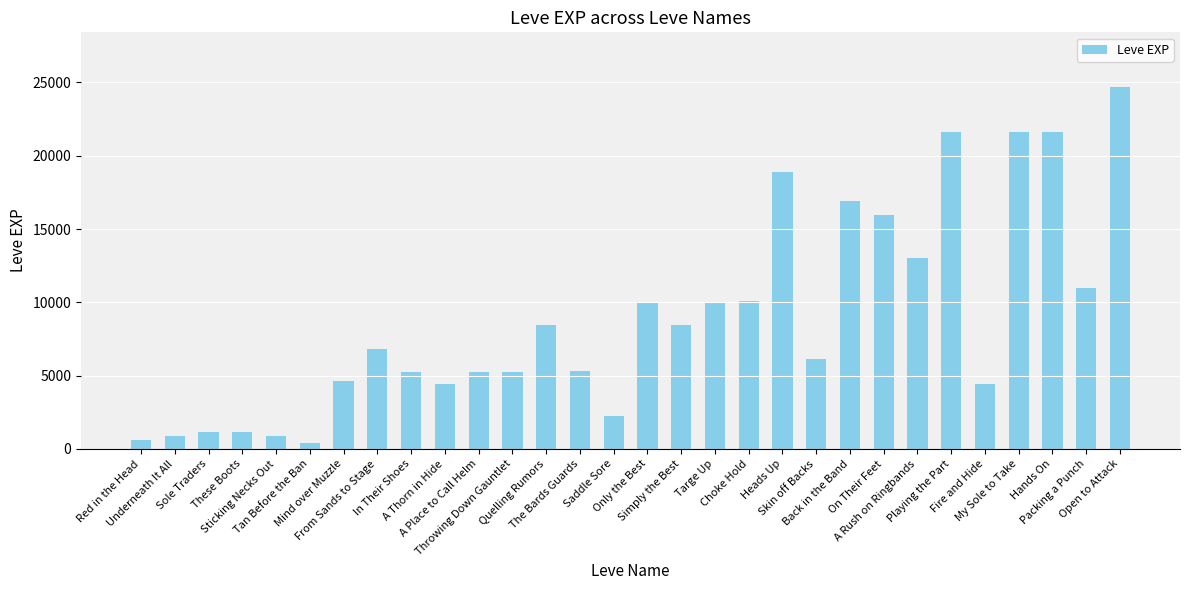

What is the change in value from These Boots to Targe Up?

+8830